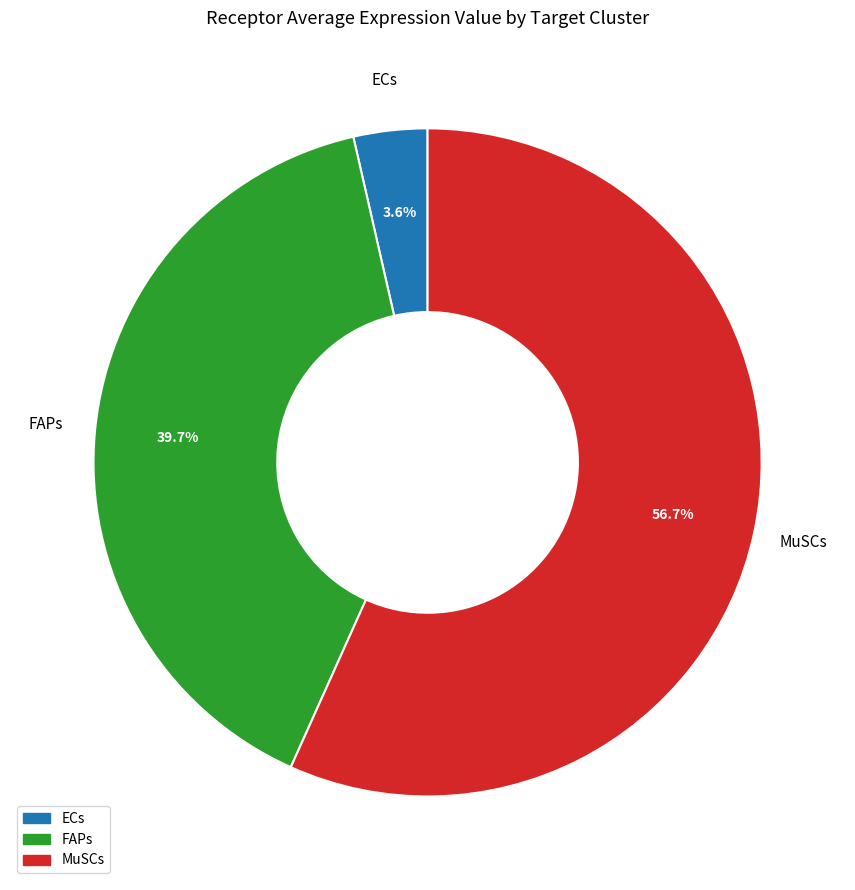

Does any single category account for the majority?

Yes